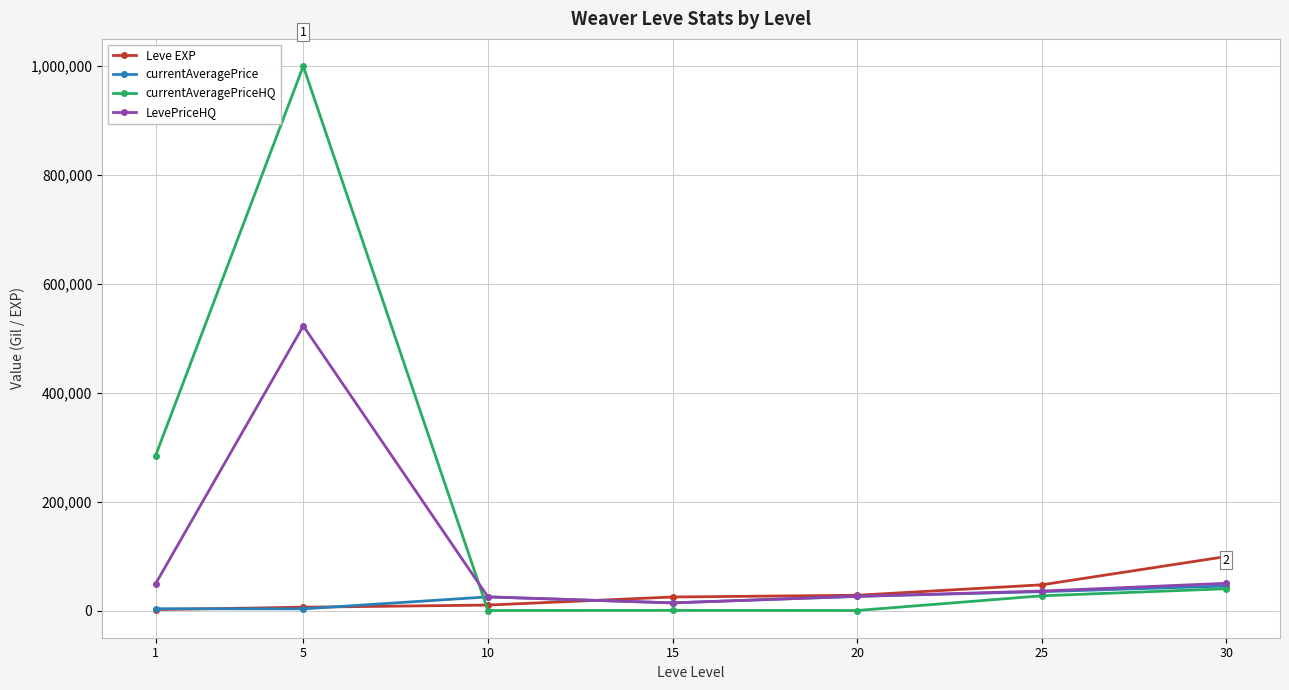

What is the difference between the highest and lowest values at 5?

997000